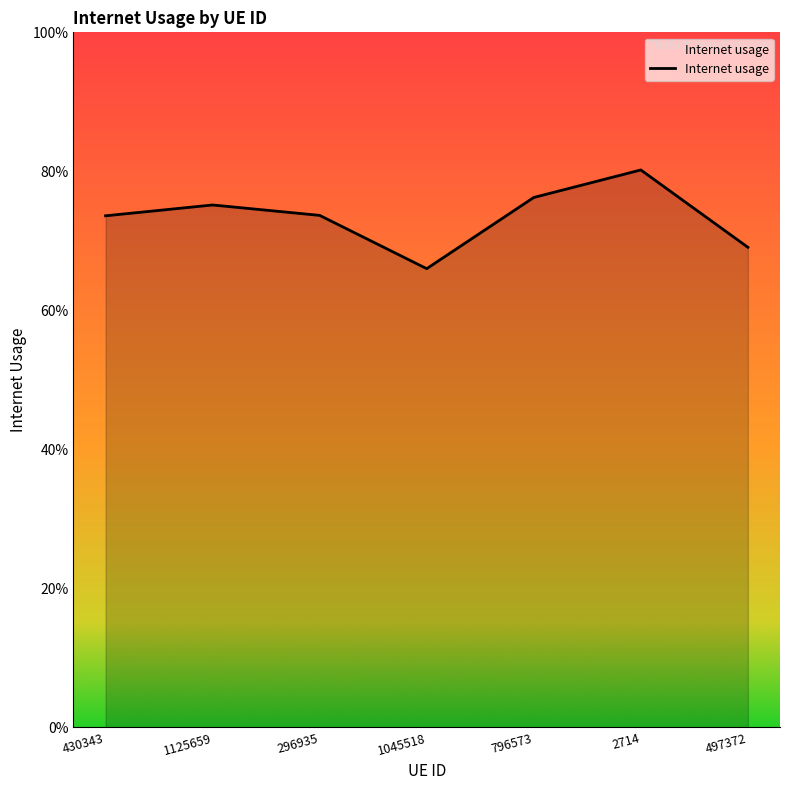

Which category has the lowest value across all series?

1045518